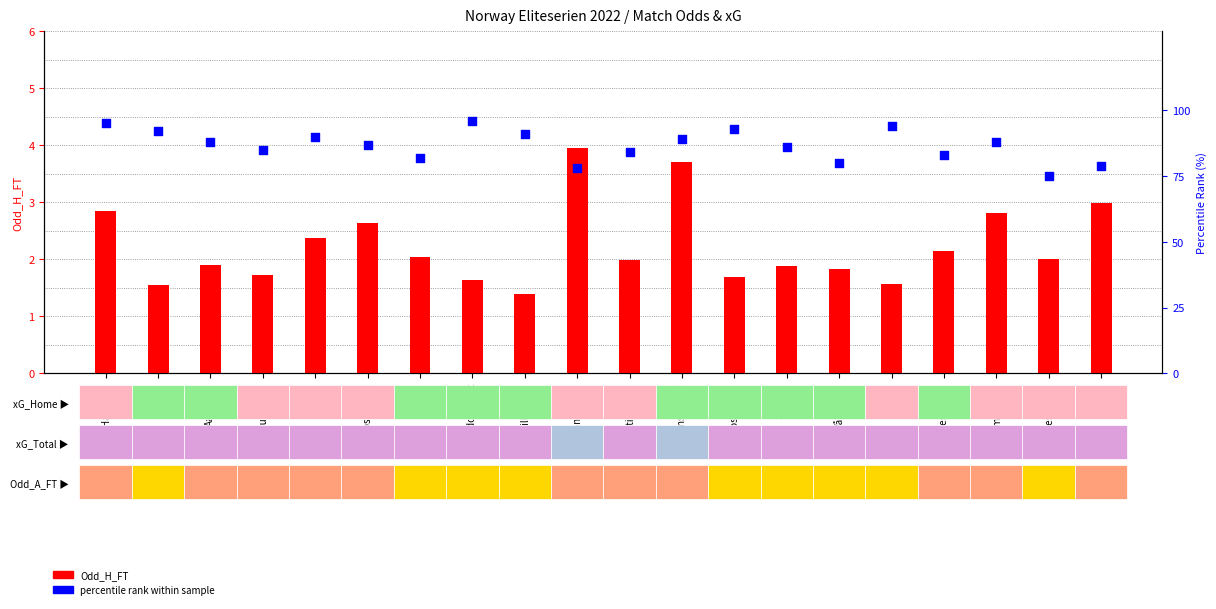

What are all the series names shown in the legend?

Odd_H_FT, percentile rank within sample